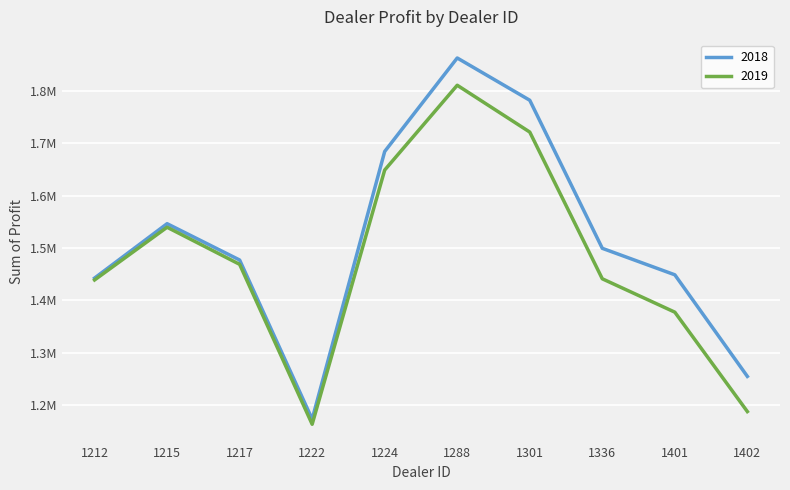

Rank the series by their average value, from highest to lowest.

2018, 2019